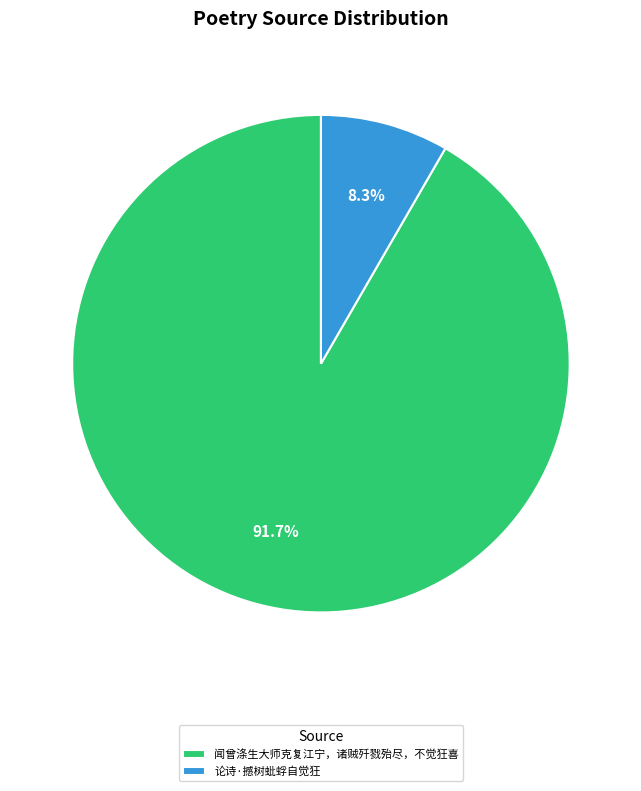

What percentage is the 闻曾涤生大师克复江宁，诸贼歼戮殆尽，不觉狂喜 slice, to the nearest percent?

92%